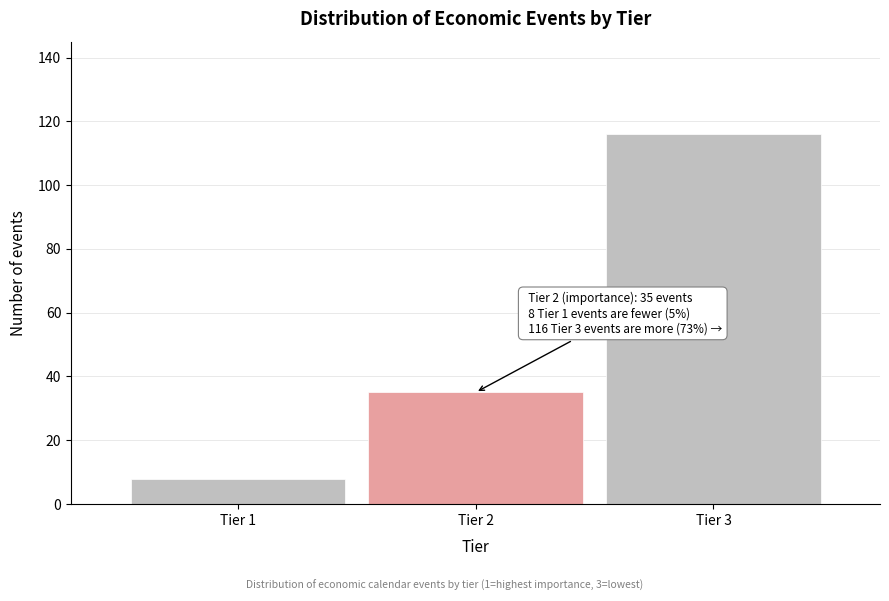

Reading right to left, list all the values displayed in this chart.

116	35	8